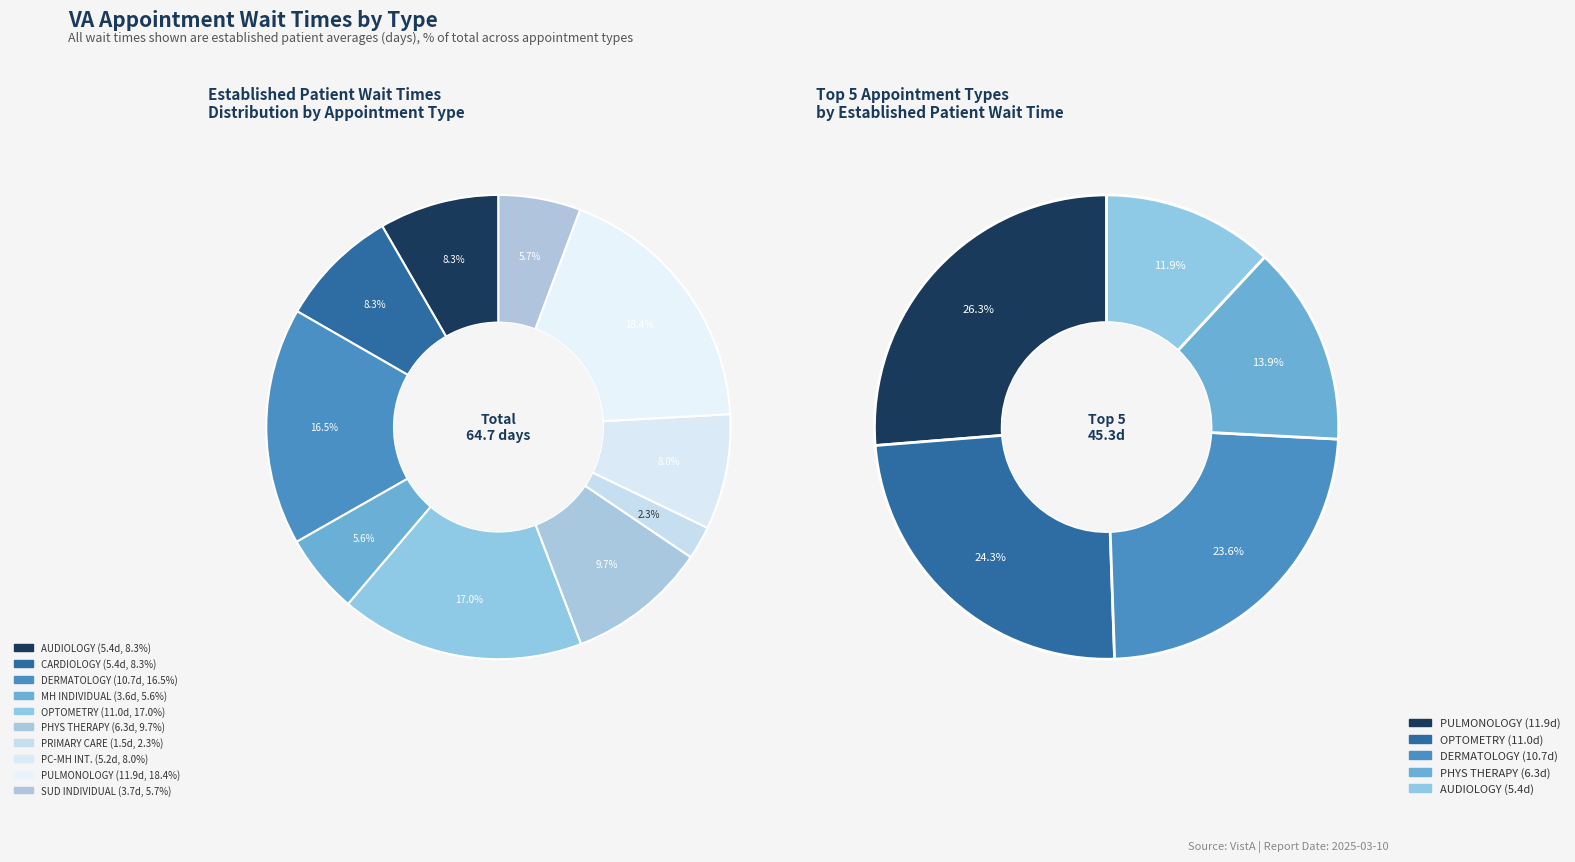

Do DERMATOLOGY and AUDIOLOGY together represent more than half of the pie?

No